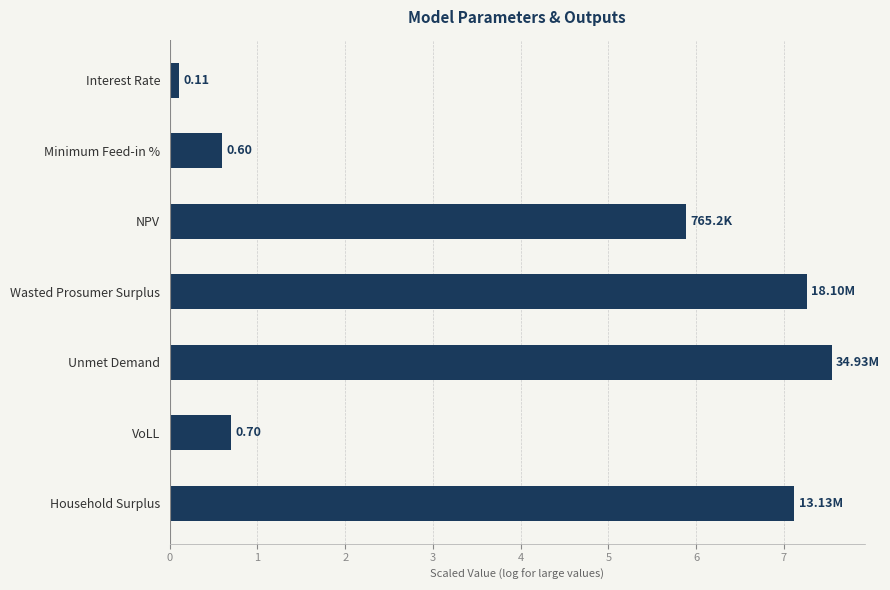

Does the chart contain stacked bars?

No